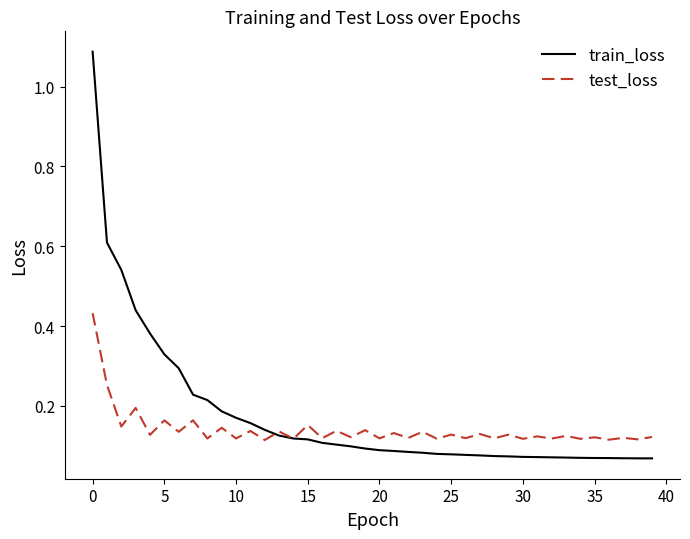

Rank the series by their maximum value, from lowest to highest.

test_loss, train_loss